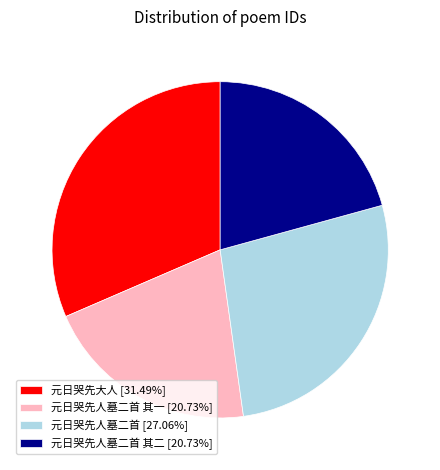

Is there a majority slice in this chart?

No